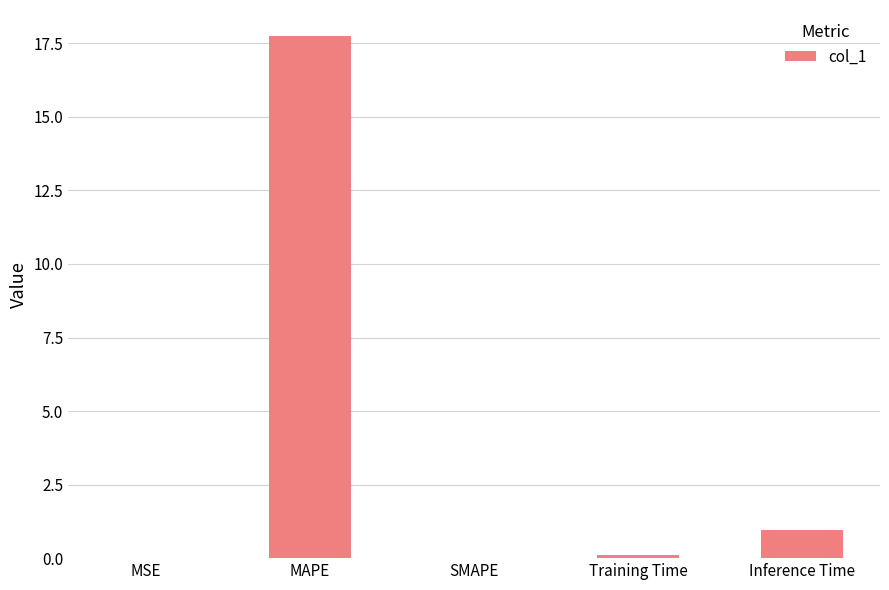

The chart shows a value of 0.0 at MSE. True or false?

True